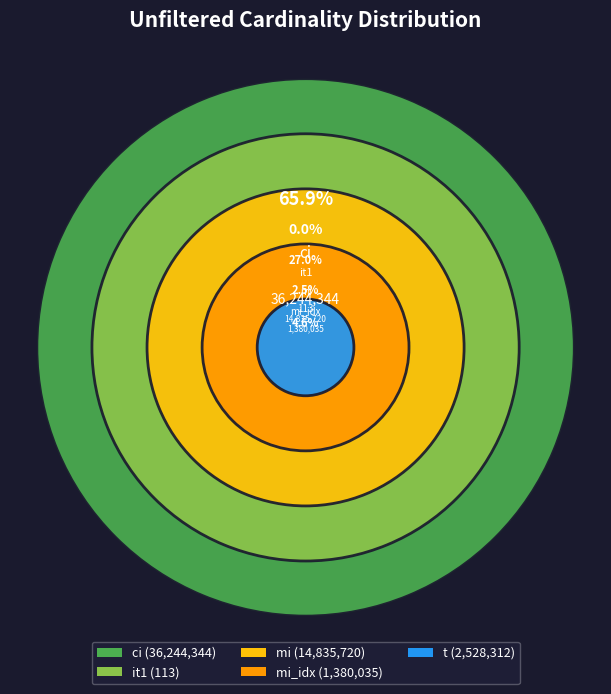

Is there any slice that represents more than half of the pie?

Yes